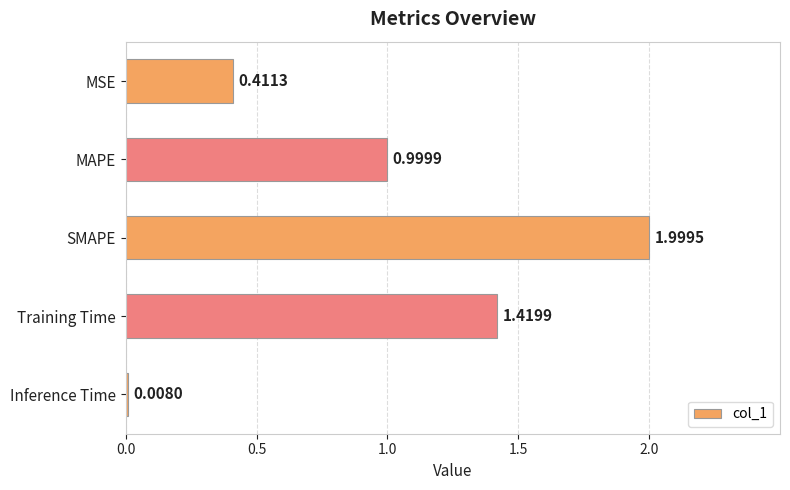

Rank the categories by value from lowest to highest.

Inference Time, MSE, MAPE, Training Time, SMAPE